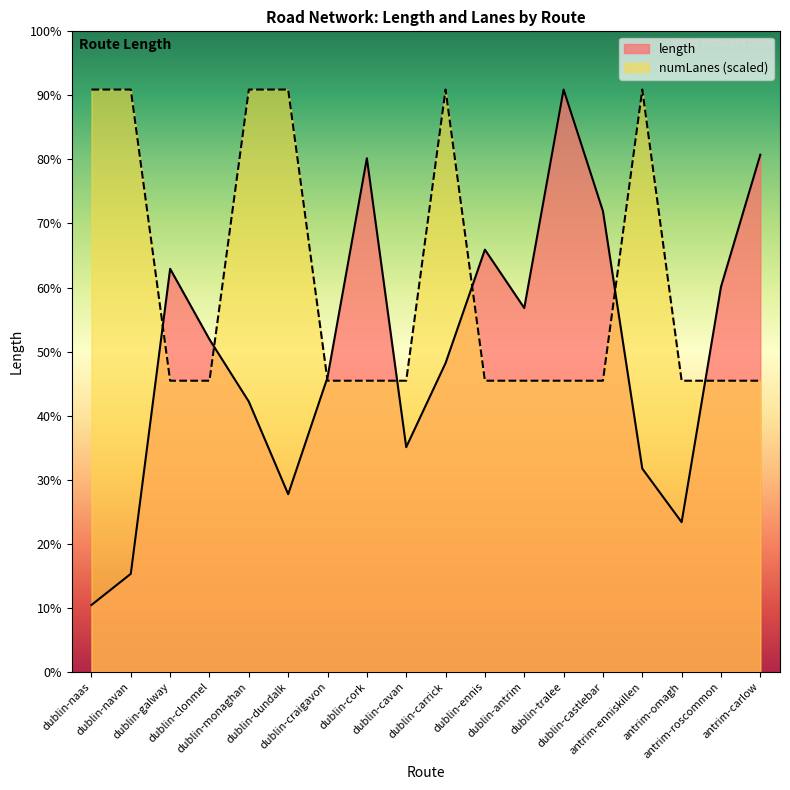

True or false: numLanes has a value of 1812.4 at dublin-galway.

False